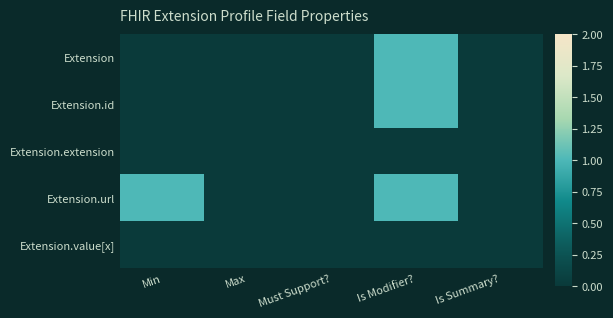

Which category has the lowest value across all series?

Min